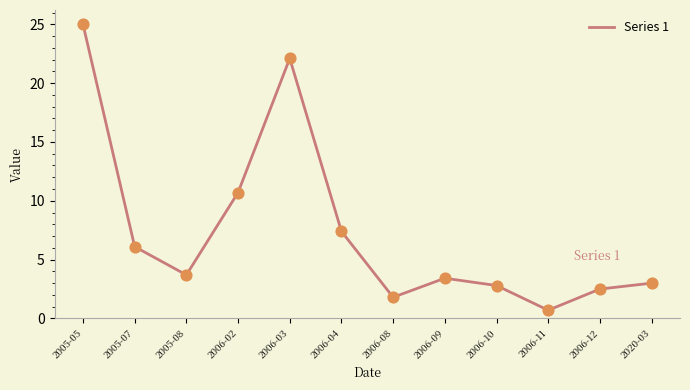

Which has a higher value, 2006-09 or 2006-12?

2006-09